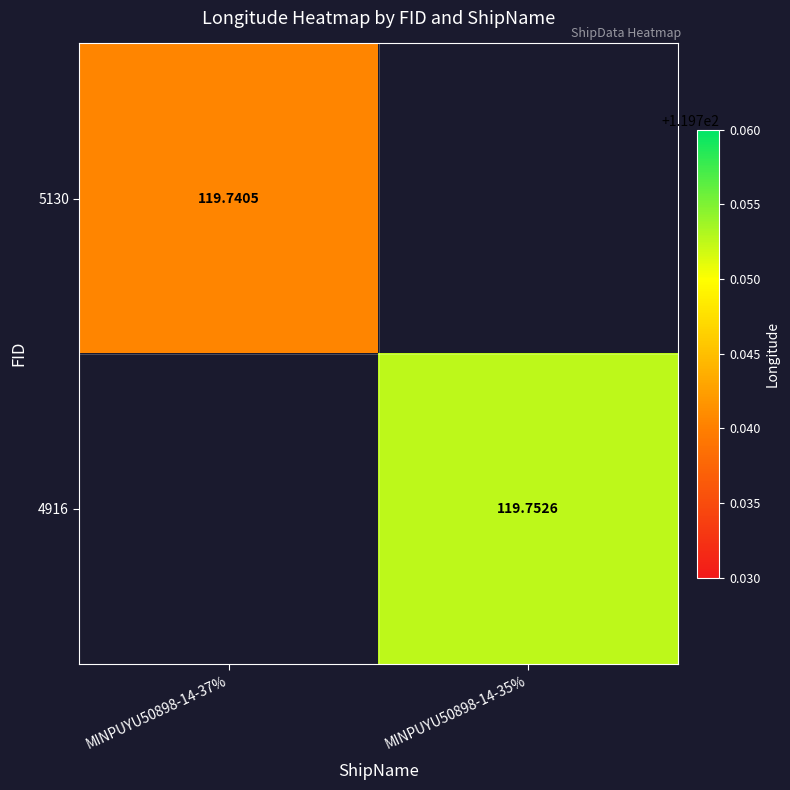

At which label does 4916 first exceed 119?

MINPUYU50898-14-35%